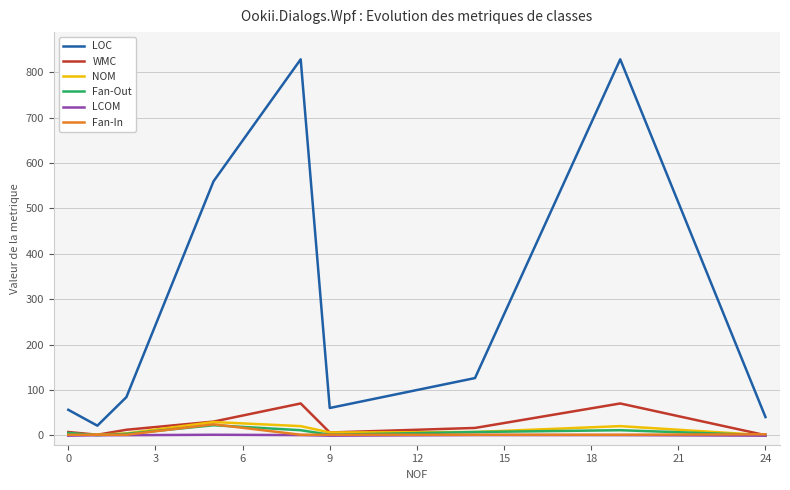

Which series has the largest total across all categories?

LOC